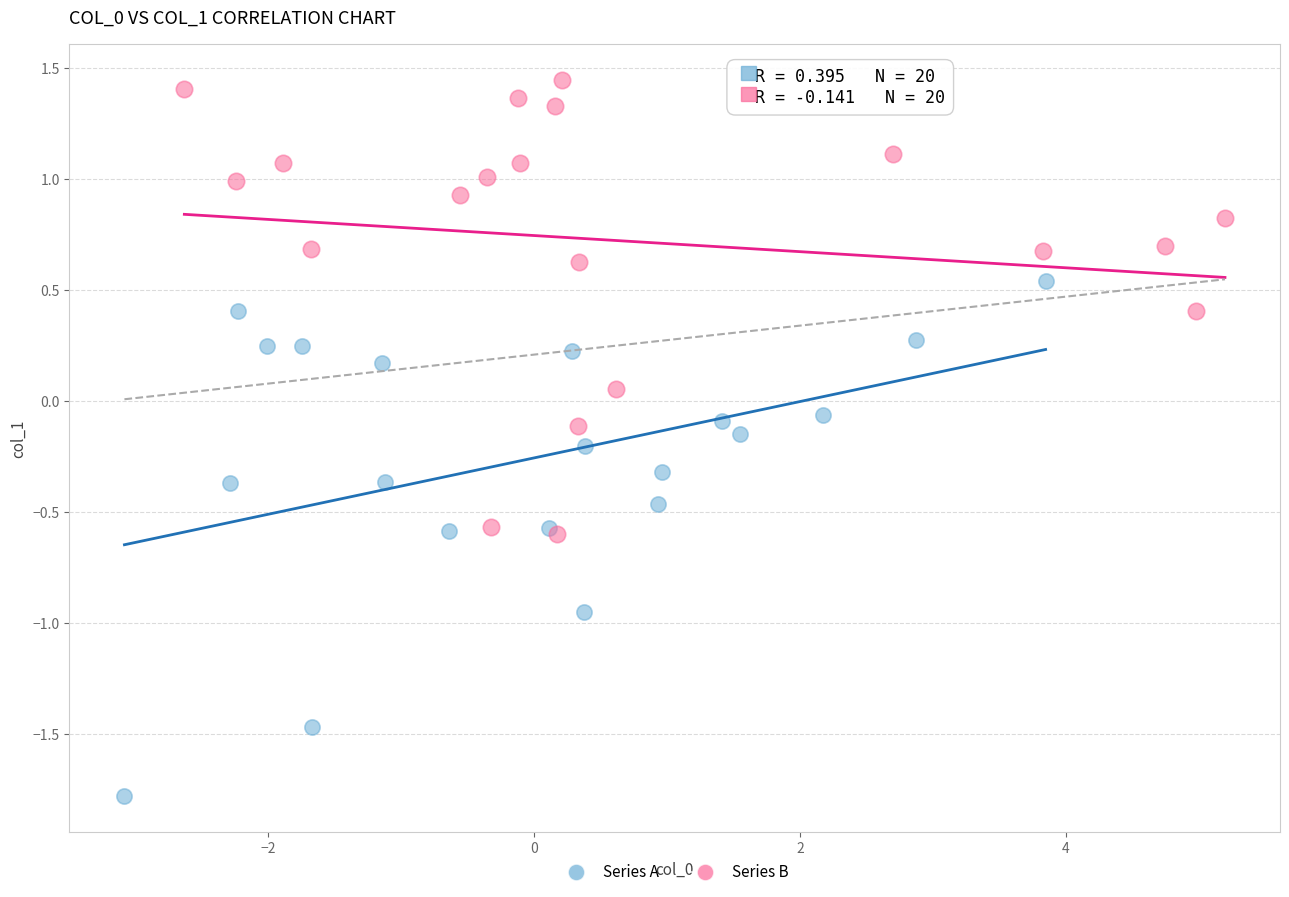

Which series contains the highest Y value?

Series B